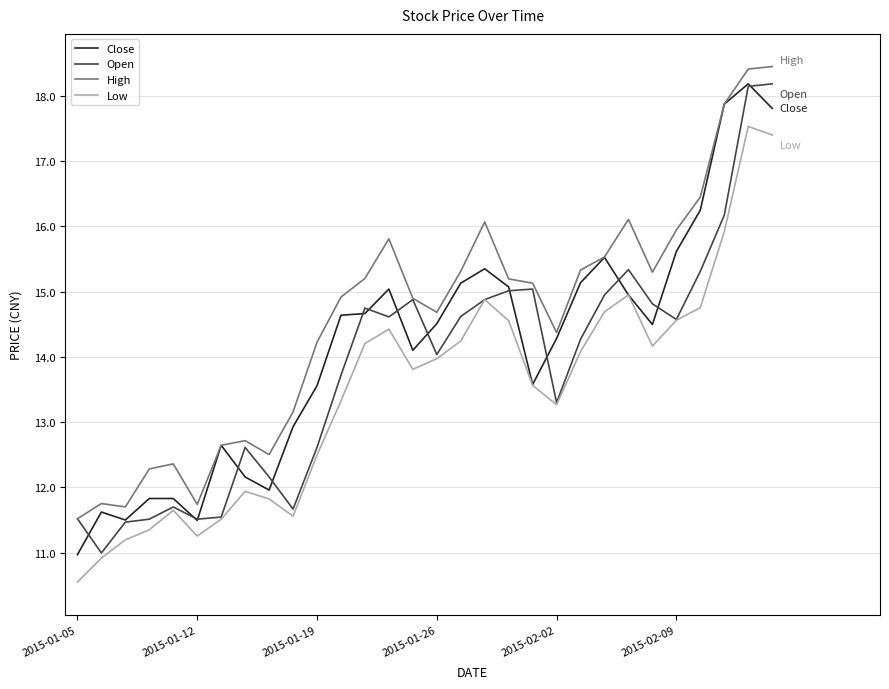

What is the minimum value shown in the chart?

10.6